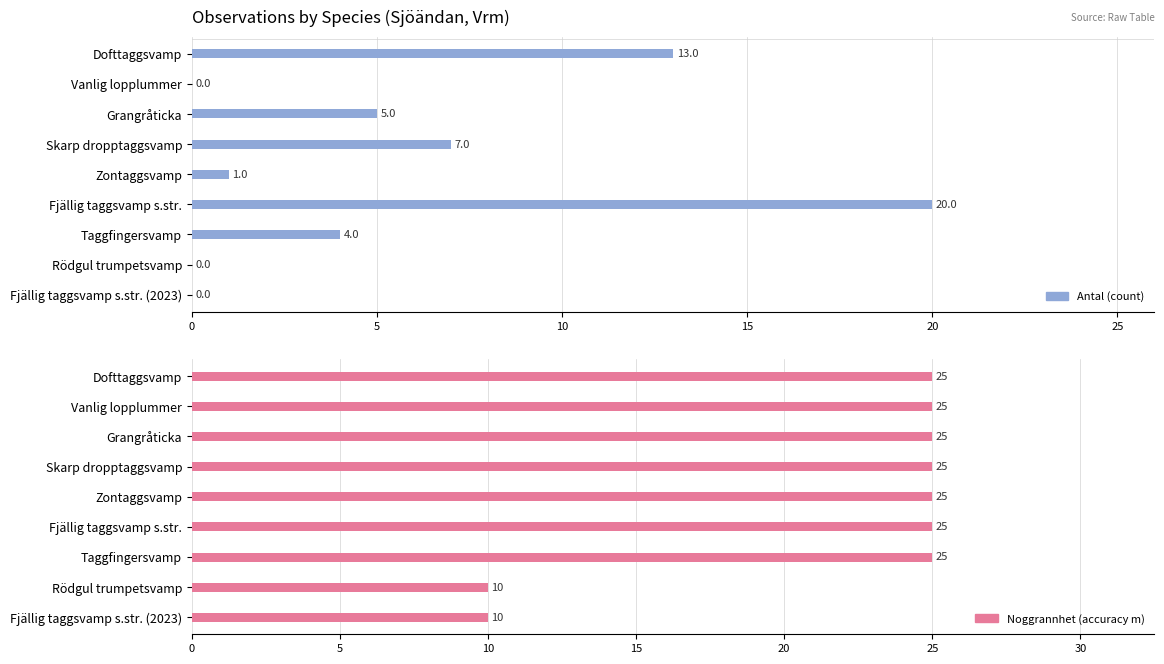

The value of Antal at Vanlig lopplummer is 10. True or false?

False